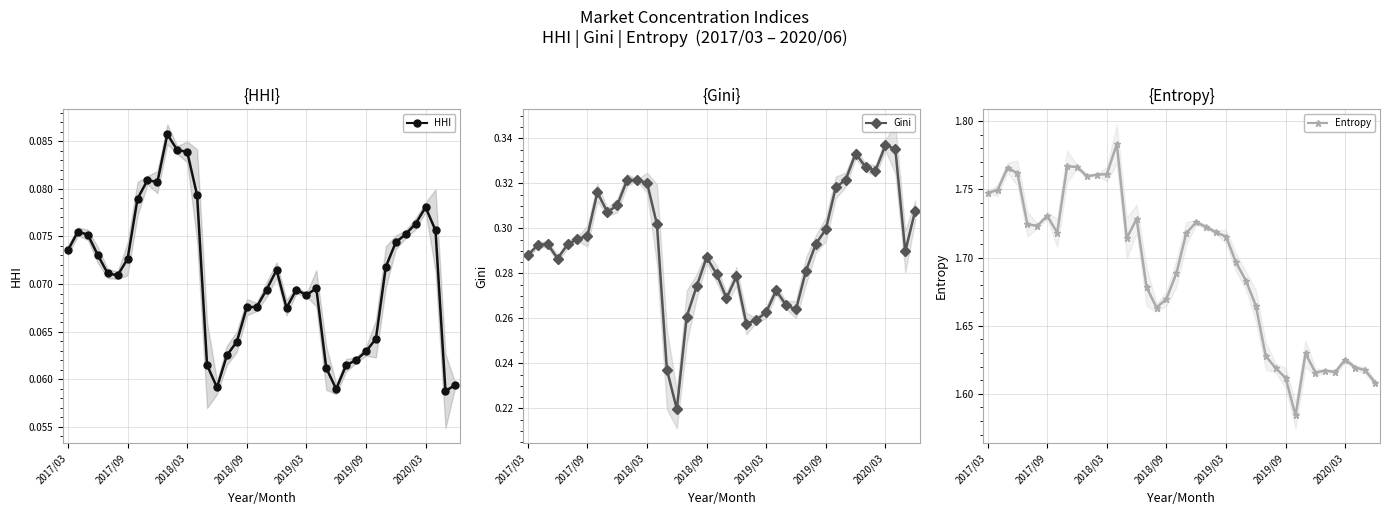

True or false: Gini has a value of 0.3 at 33.

True